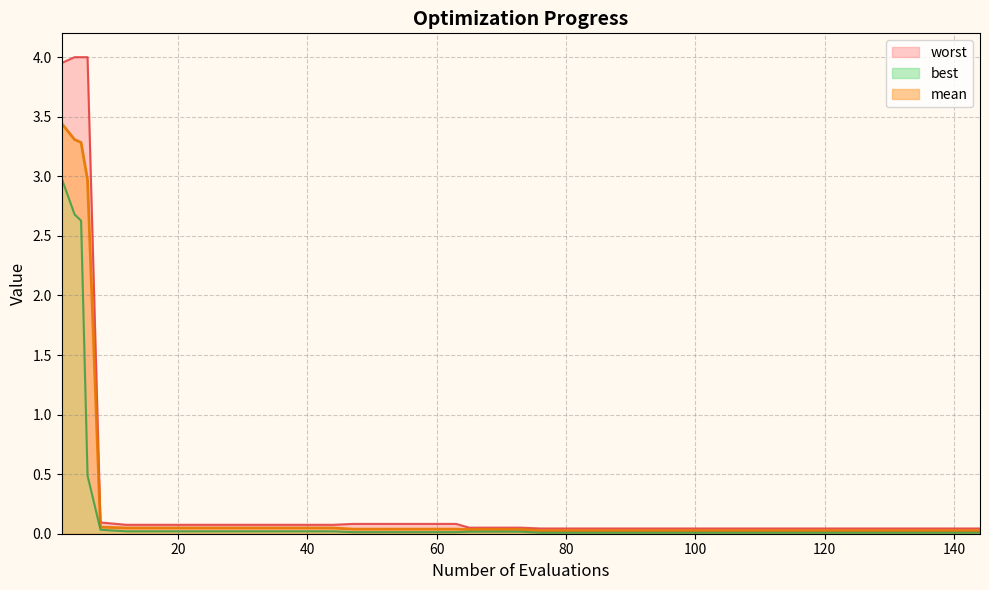

The value of mean at 136 is 0.0. True or false?

True